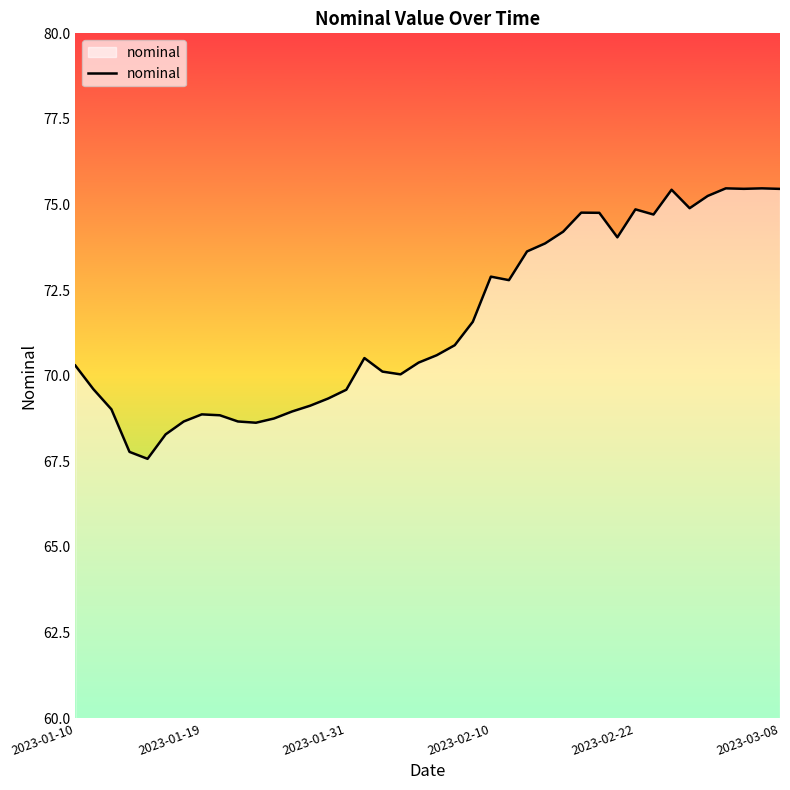

What is the smallest value displayed?

67.6